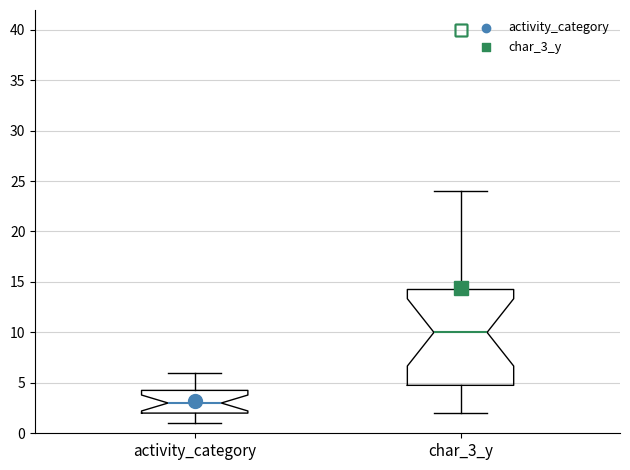

Reading left to right, transcribe this box plot: for each box, give where its median line is, the range the box spans, and where its two whiskers end, as read against the y-axis. The values are not printed on the chart, so give them approximately, as read against the axis.

activity_category: median 3.0, box 2.0 to 4.5, whiskers 1.0 to 6.0
char_3_y: median 10.0, box 5.0 to 14.5, whiskers 2.0 to 24.0